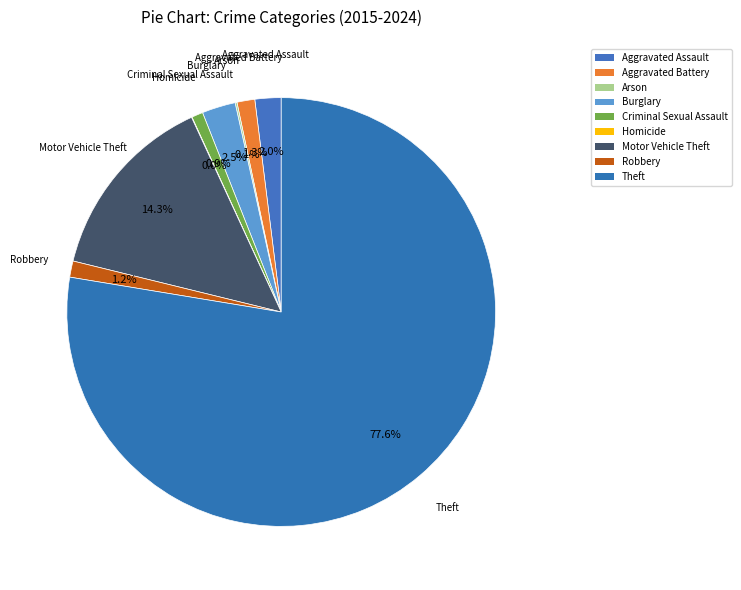

What percentage is NOT represented by Aggravated Assault?

98.0%